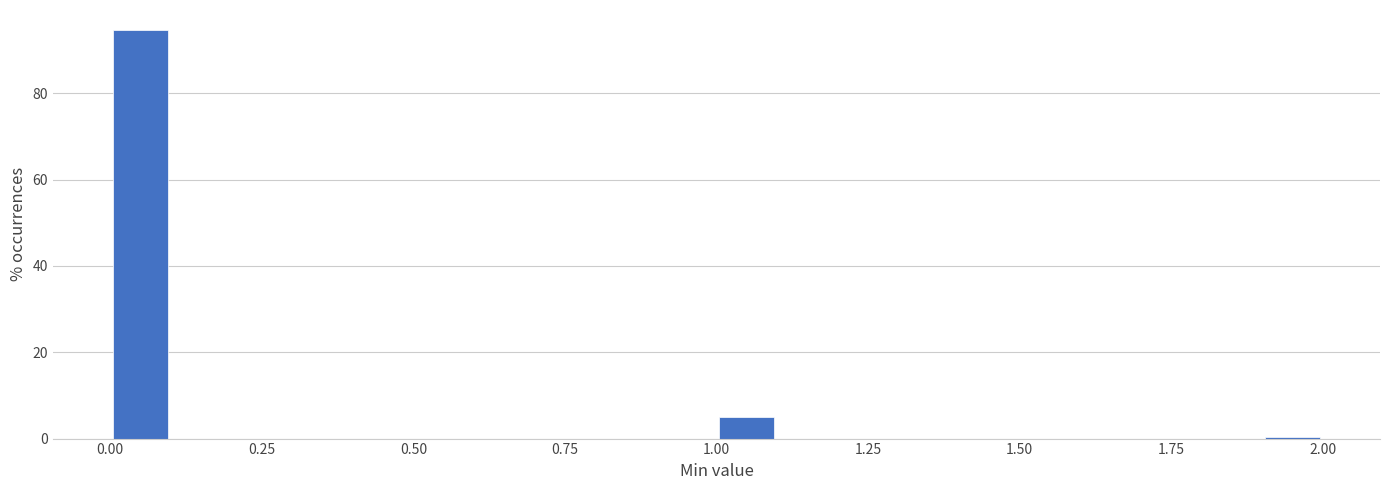

Read against the x-axis, roughly where is the centre of the tallest bar?

0.05